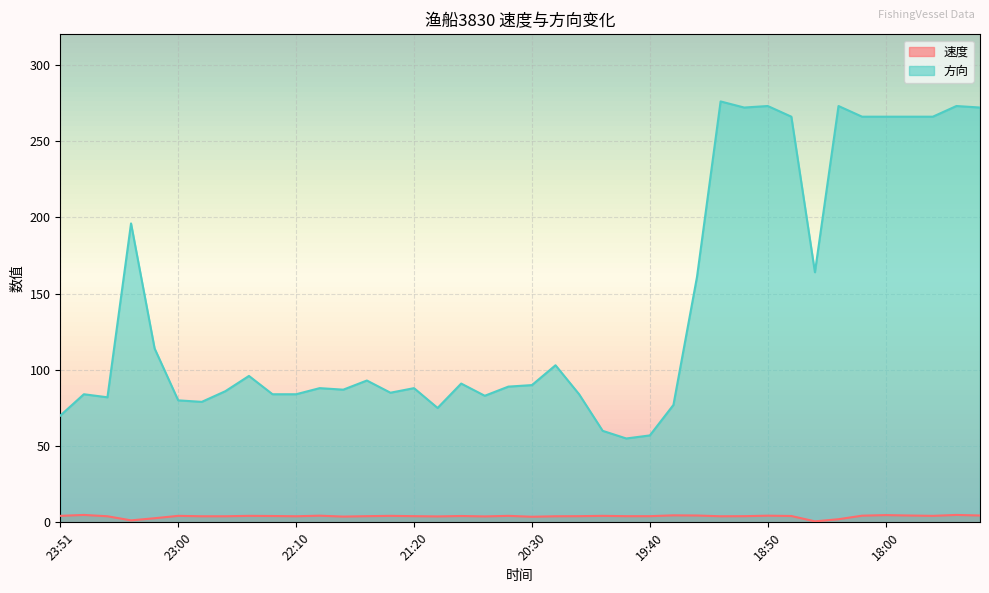

How many lines are shown in the chart?

2